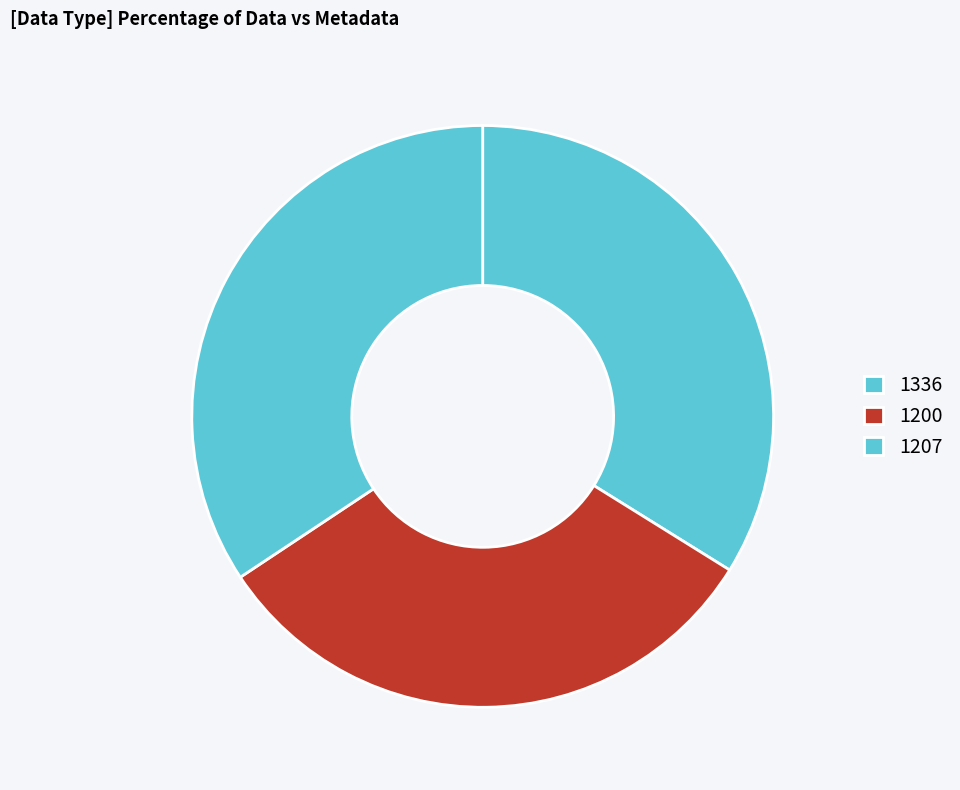

Count the number of slices in the pie.

3